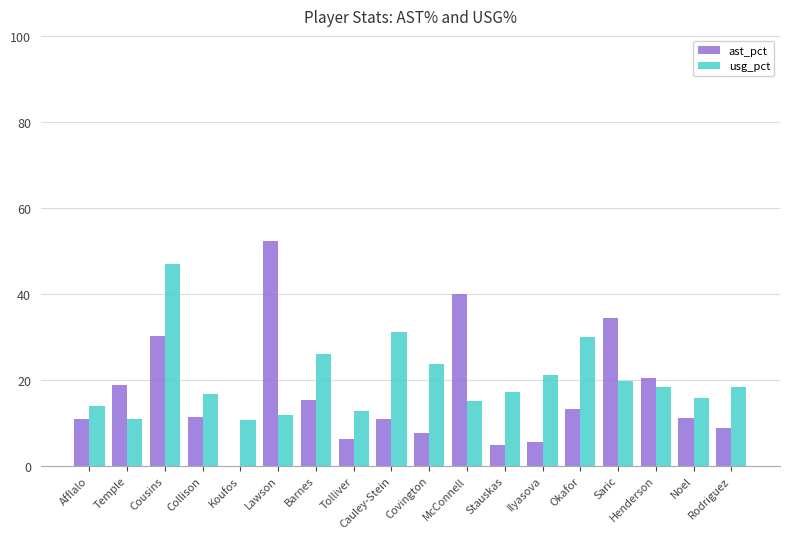

What value does the ast_pct series have at Lawson?

52.2